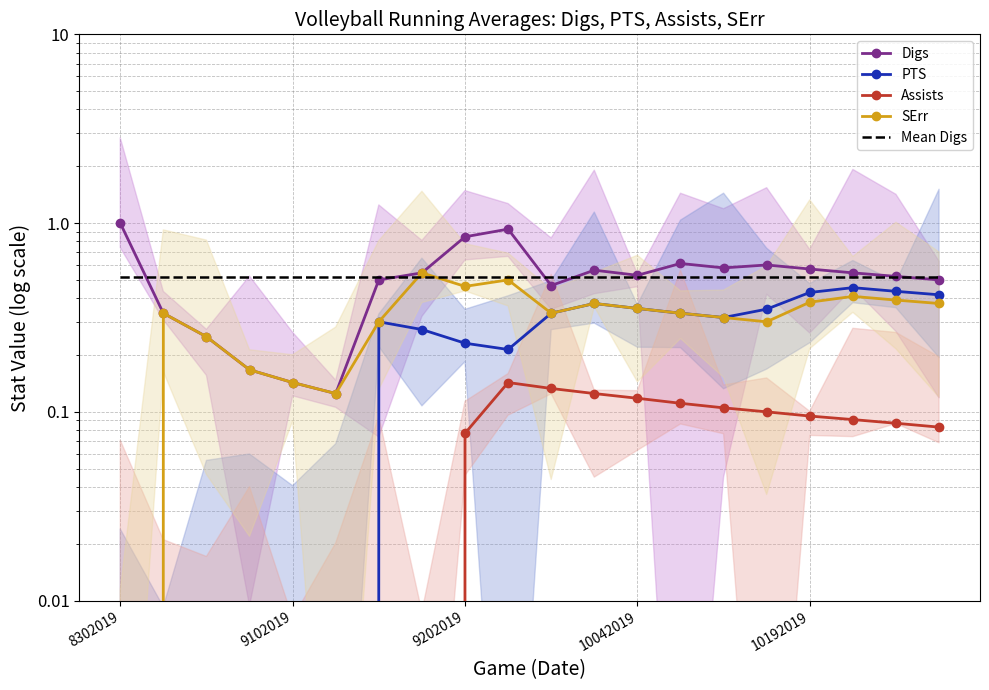

At which label does Assists reach its minimum?

8302019